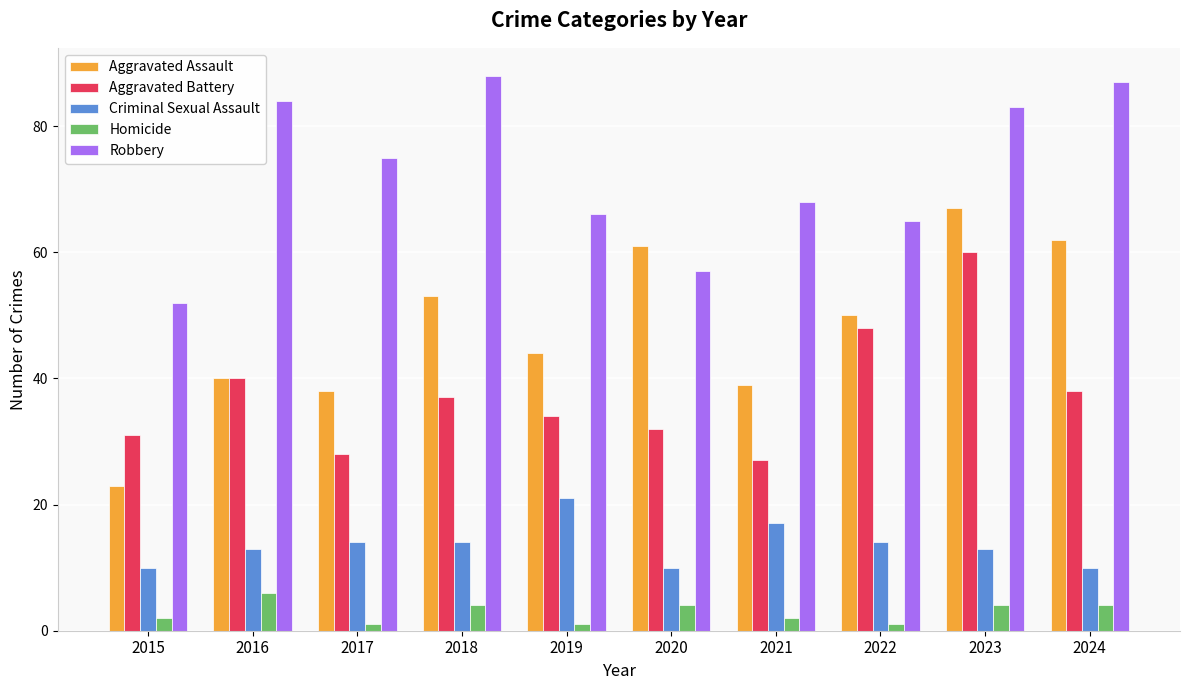

Are the bars horizontal?

No